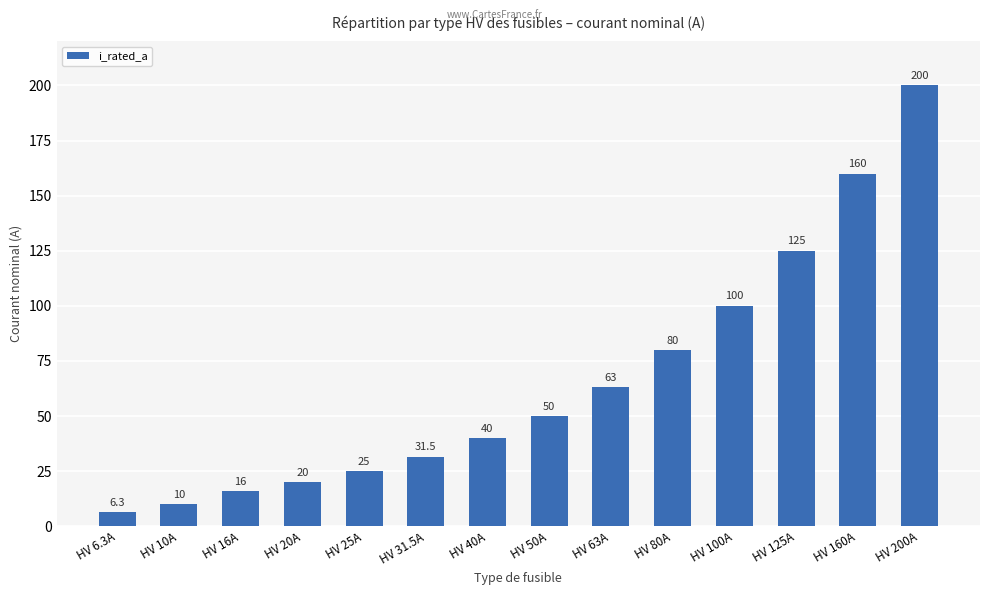

Does the chart contain stacked bars?

No